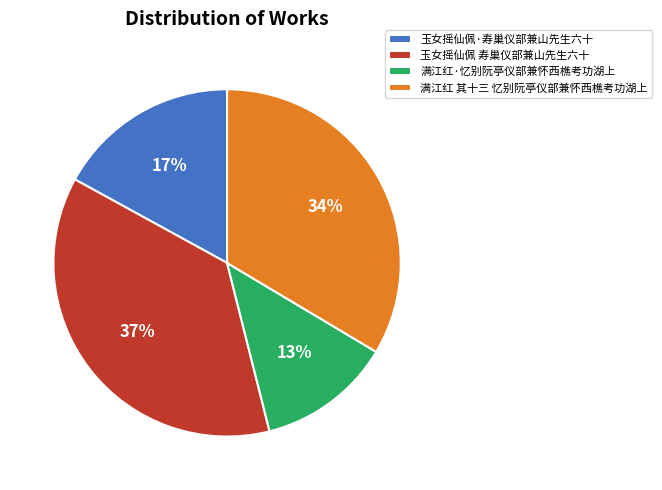

How many slices are in this pie chart?

4